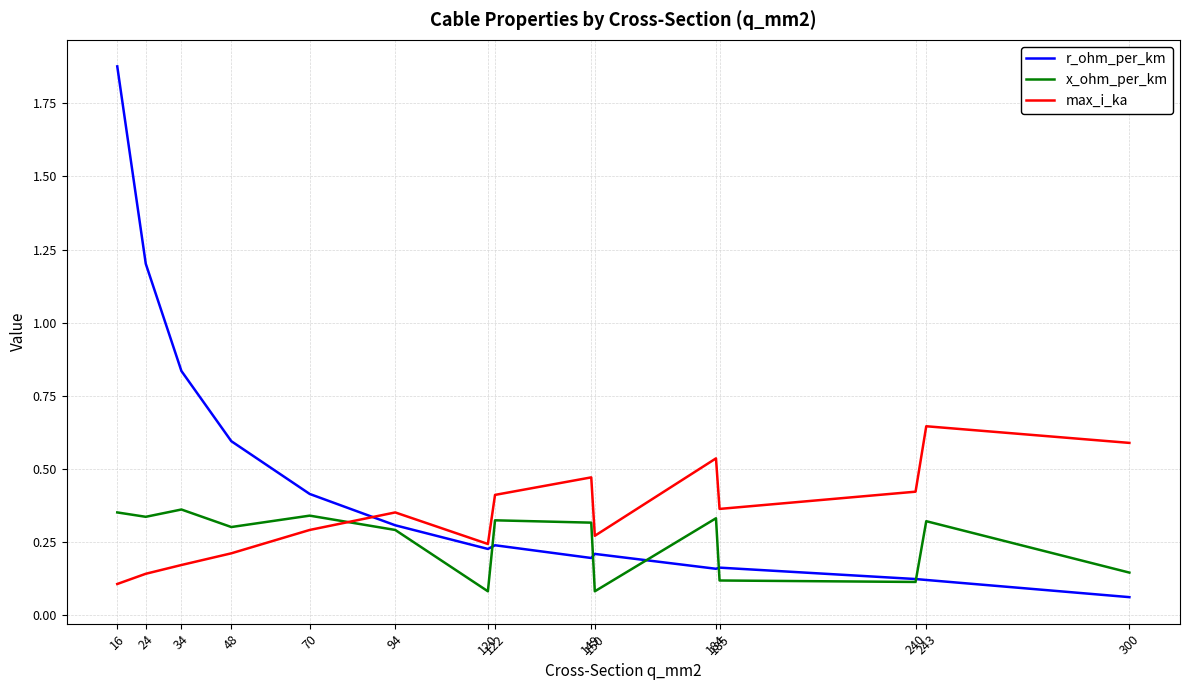

Which series has the largest total across all categories?

r_ohm_per_km